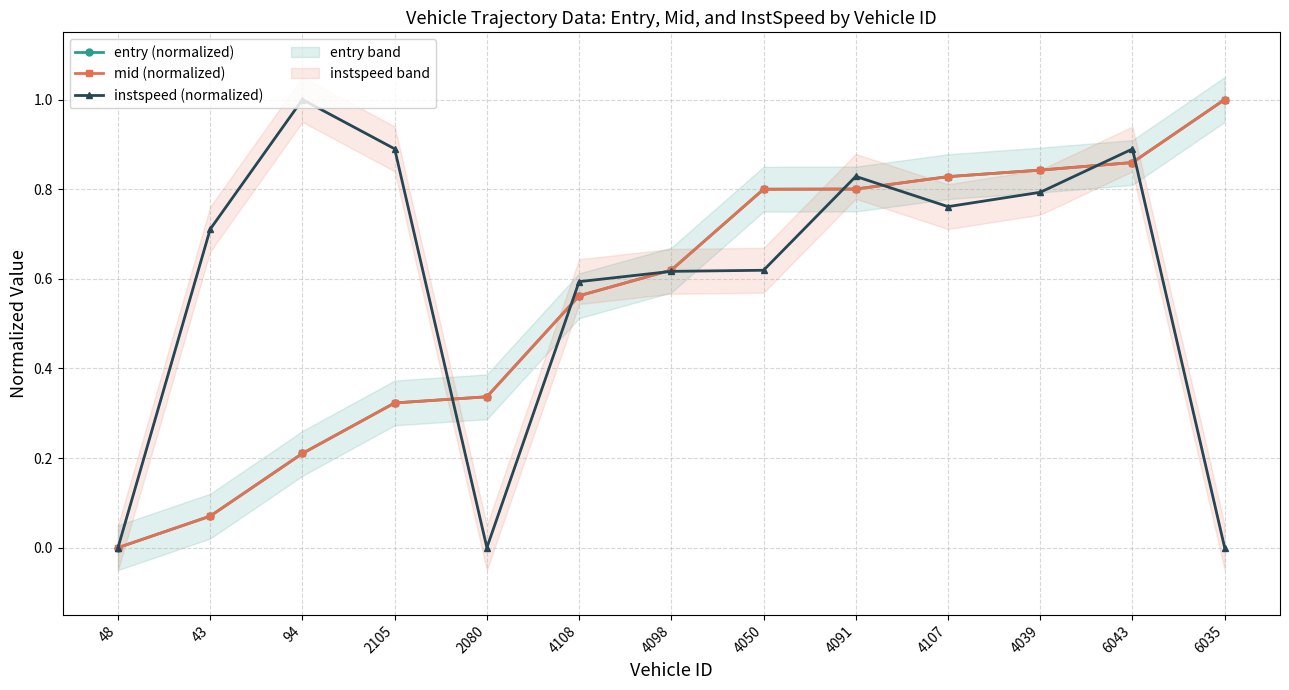

How many instspeed (normalized) values are between 0 and 1?

13